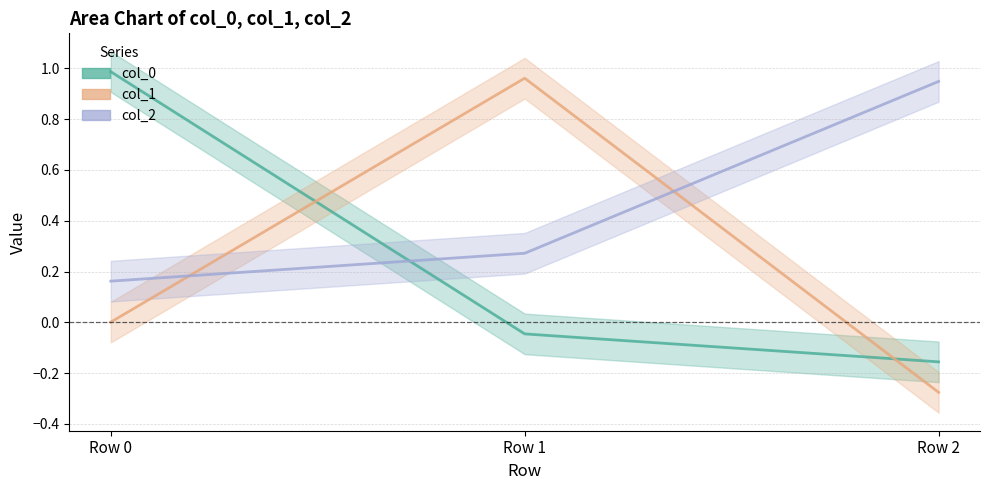

Which series has the largest total across all categories?

col_2